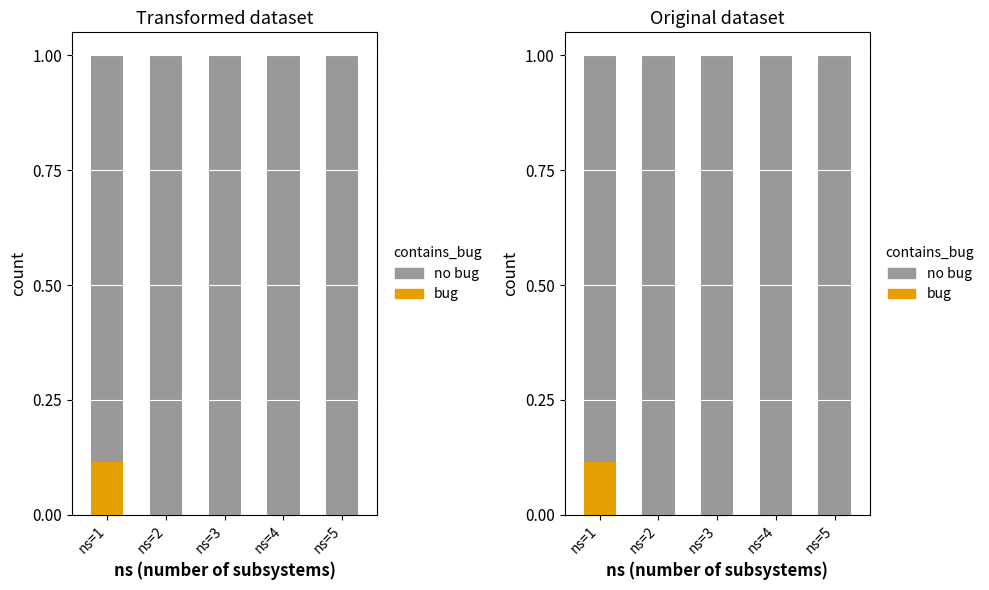

True or false: no bug has a value of 1.0 at ns=3.

True